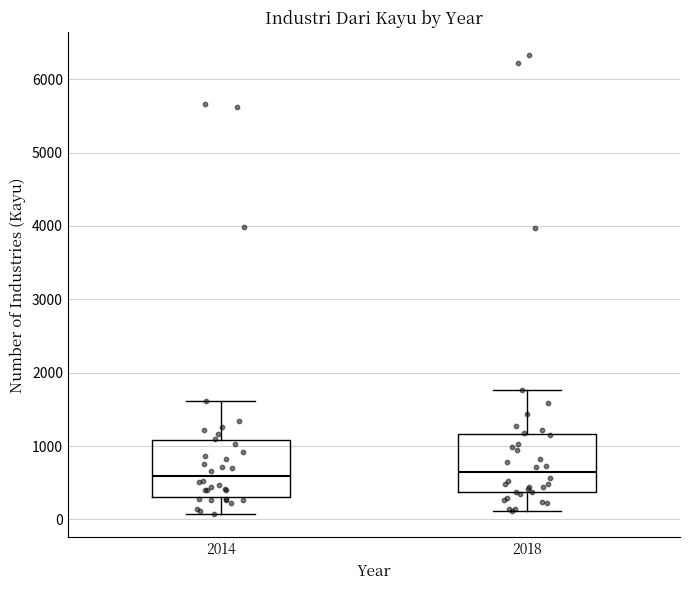

Reading left to right, transcribe this box plot: for each box, give where its median line is, the range the box spans, and where its two whiskers end, as read against the y-axis. The values are not printed on the chart, so give them approximately, as read against the axis.

2014: median 600, box 300 to 1100, whiskers 100 to 1600
2018: median 600, box 400 to 1200, whiskers 100 to 1800